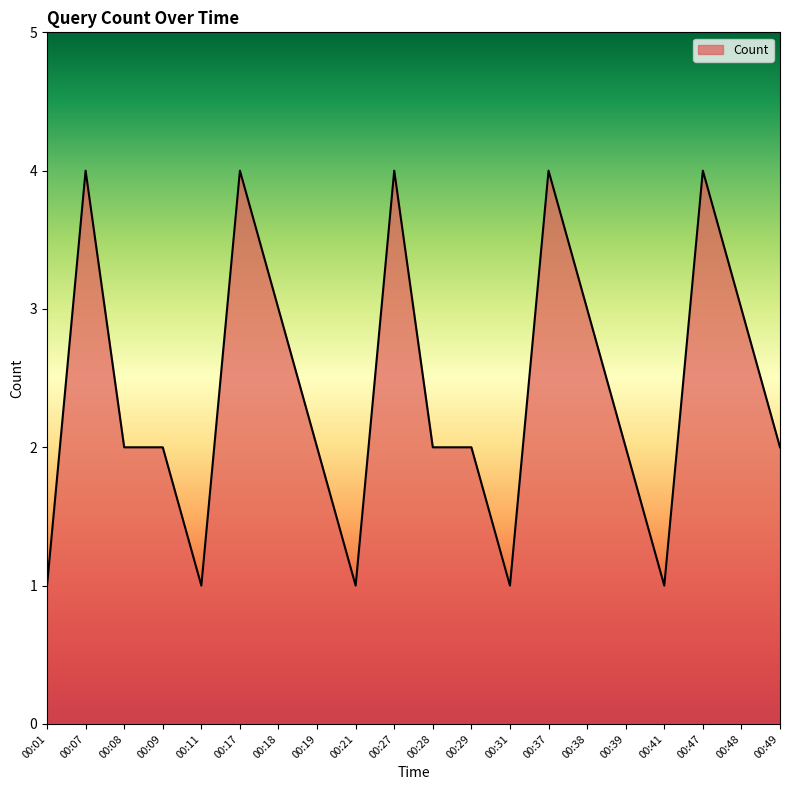

Reading left to right, extract all data points from this chart.

1	4	2	2	1	4	3	2	1	4	2	2	1	4	3	2	1	4	3	2